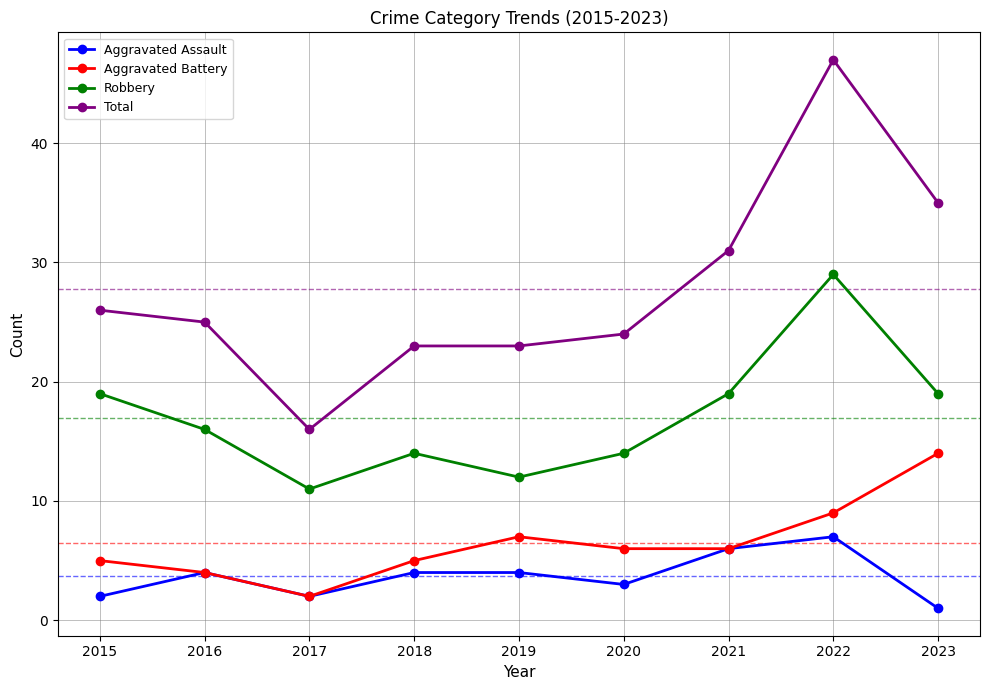

What is the difference between the Aggravated Assault values at 2017 and 2021?

4